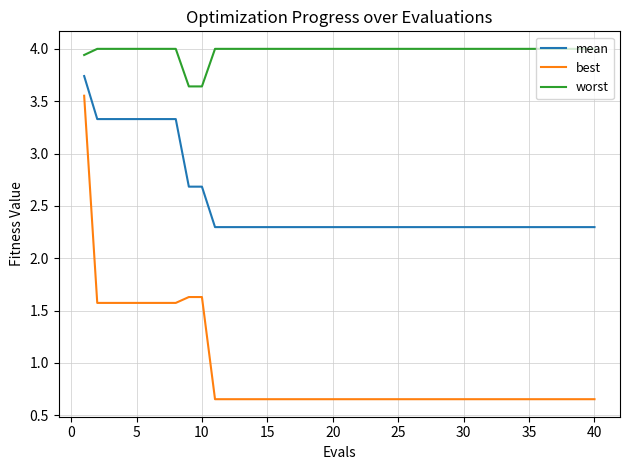

At how many categories does at least one series exceed 0?

40